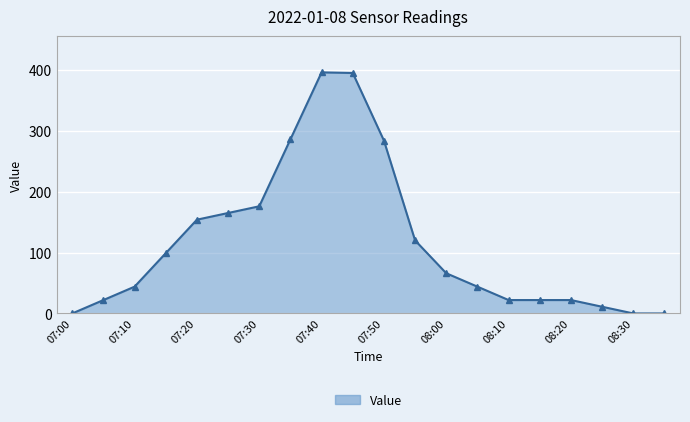

What is the average value?

116